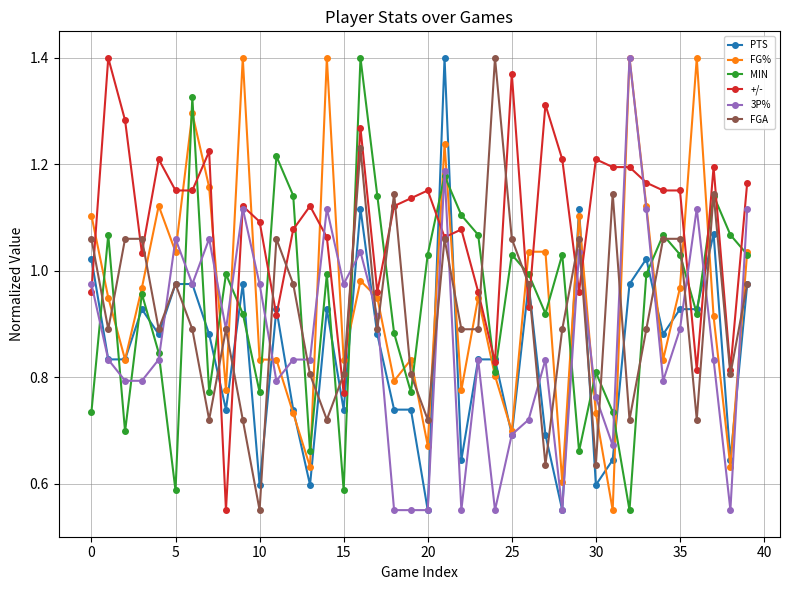

Which series has the largest total across all categories?

+/-